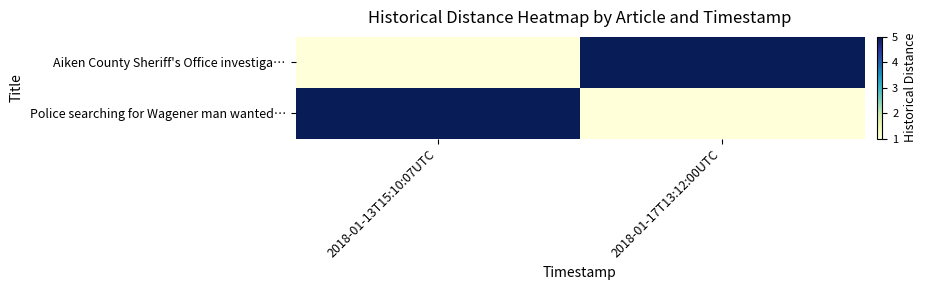

How many data points does each series have?

2